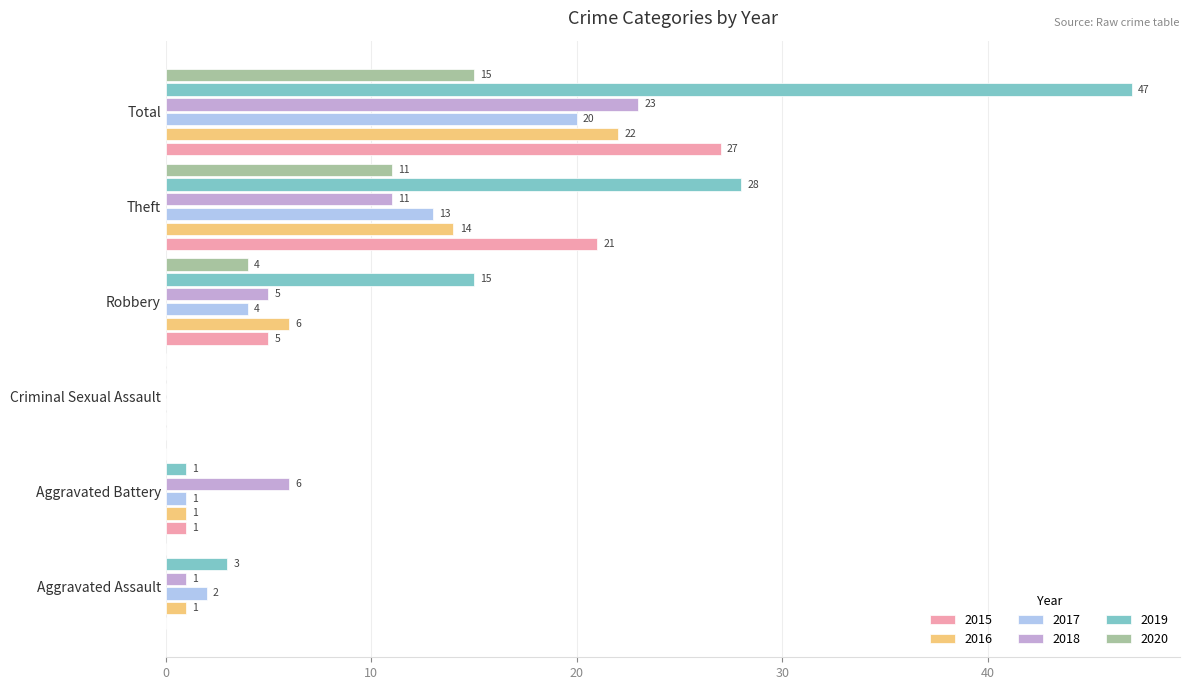

What value does the 2019 series have at Theft?

28